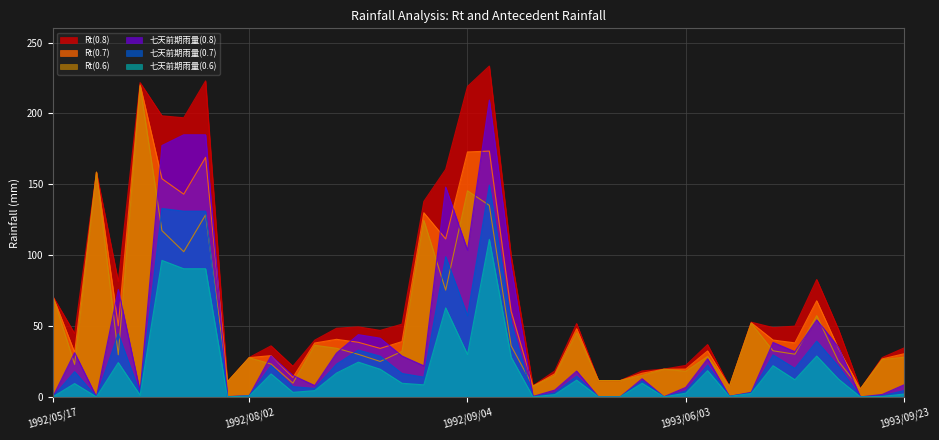

Rank the series by their average value, from lowest to highest.

七天前期雨量(0.6), 七天前期雨量(0.7), 七天前期雨量(0.8), Rt(0.6), Rt(0.7), Rt(0.8)